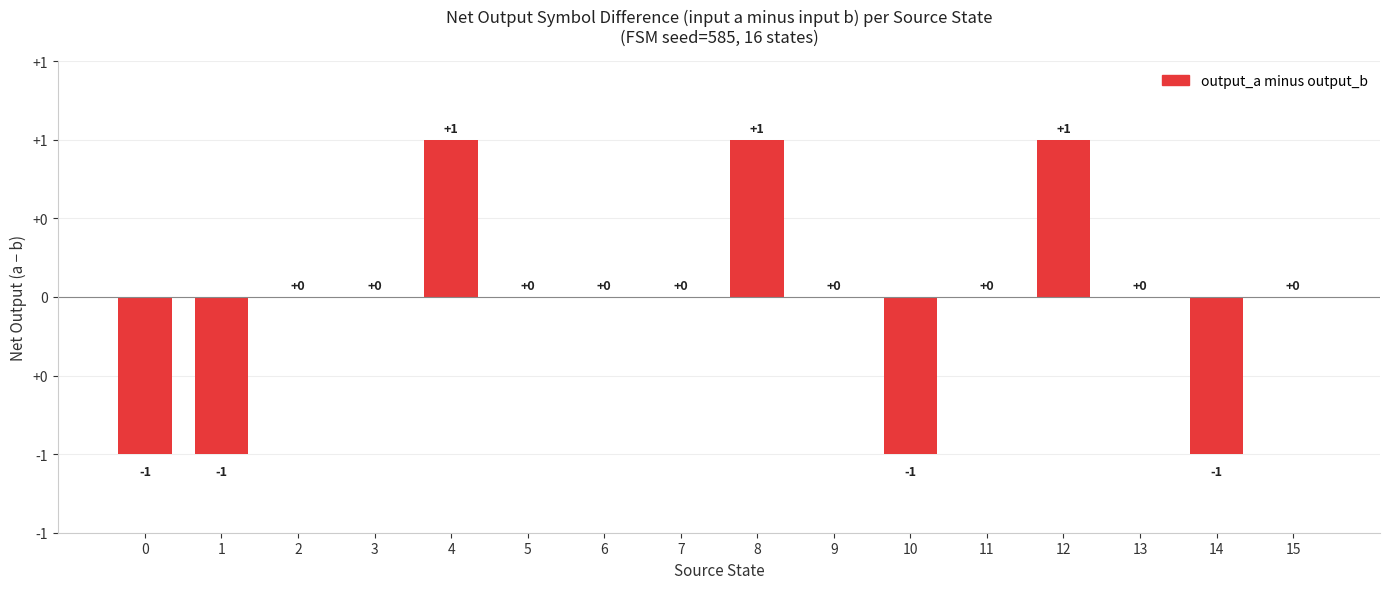

Count the number of values greater than 0.

3